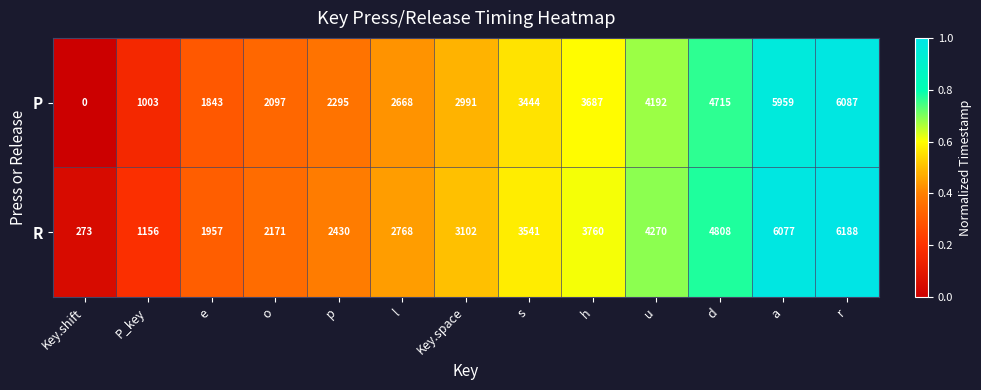

Reading left to right, extract all data points from this chart.

P: Key.shift=0	P_key=1003	e=1843	o=2097	p=2295	l=2668	Key.space=2991	s=3444	h=3687	u=4192	d=4715	a=5959	r=6087
R: Key.shift=273	P_key=1156	e=1957	o=2171	p=2430	l=2768	Key.space=3102	s=3541	h=3760	u=4270	d=4808	a=6077	r=6188